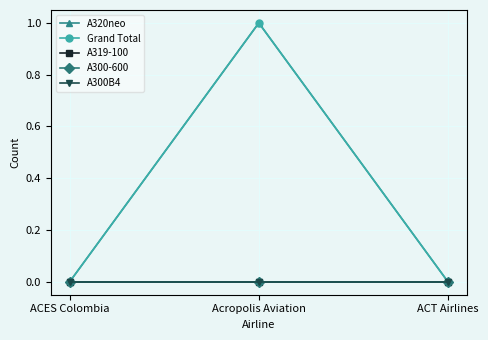

Reading left to right, transcribe all the data shown in this chart.

A320neo: ACES Colombia=0	Acropolis Aviation=1	ACT Airlines=0
Grand Total: ACES Colombia=0	Acropolis Aviation=1	ACT Airlines=0
A319-100: ACES Colombia=0	Acropolis Aviation=0	ACT Airlines=0
A300-600: ACES Colombia=0	Acropolis Aviation=0	ACT Airlines=0
A300B4: ACES Colombia=0	Acropolis Aviation=0	ACT Airlines=0